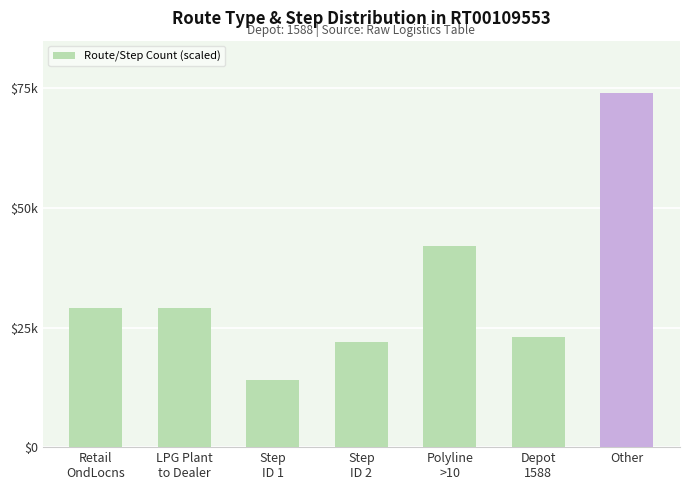

Approximately how many times larger is the value at Other compared to LPG Plant
to Dealer?

2.6